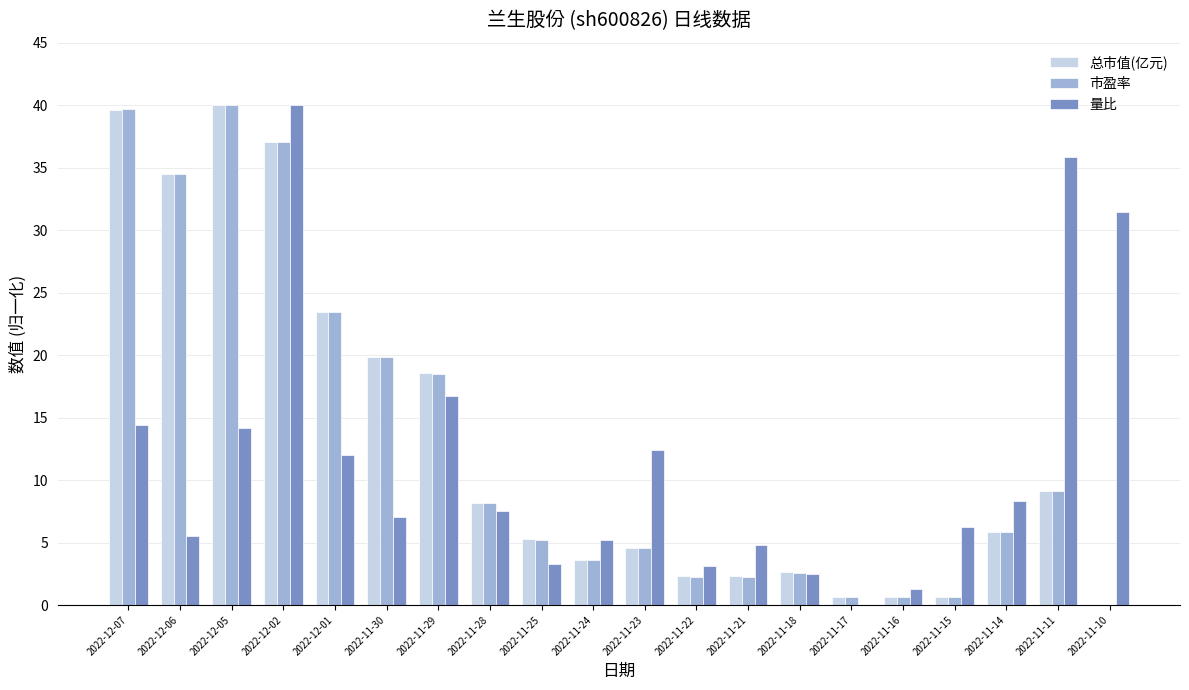

At which category is the sum across all series the highest?

2022-12-02